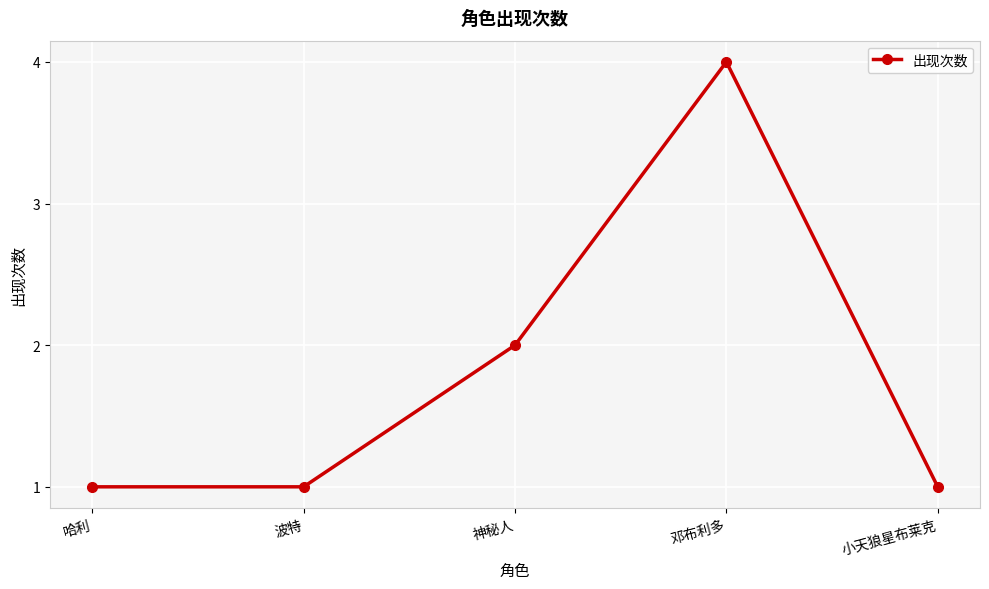

What position from the left is 神秘人?

3